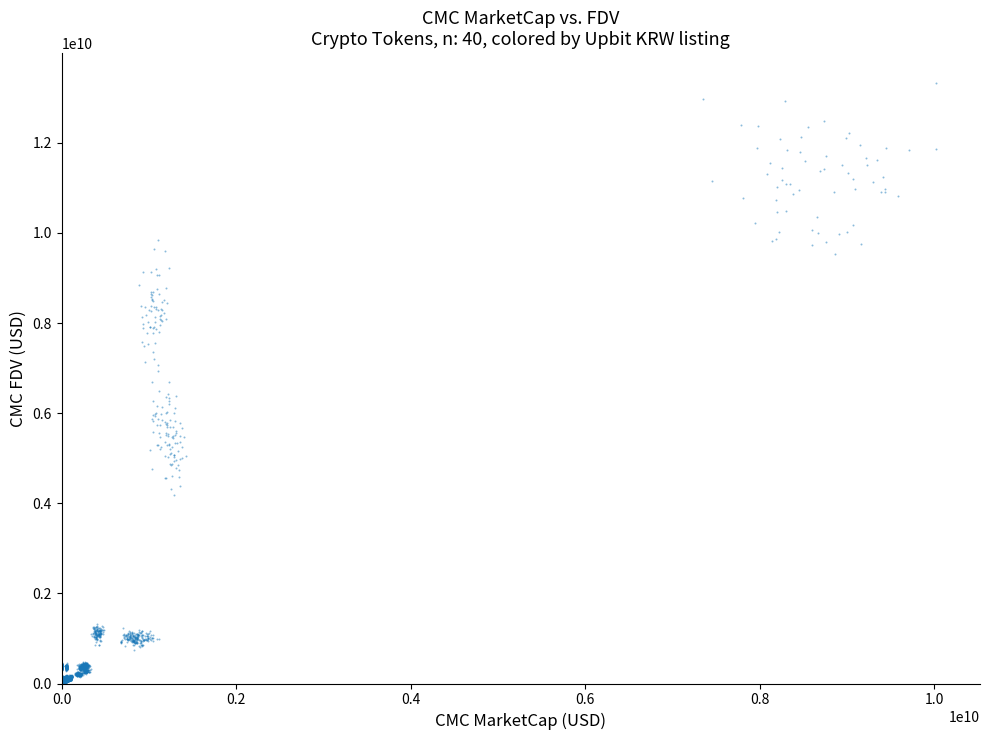

What is the range of X values (max minus min)?

10022786946.9